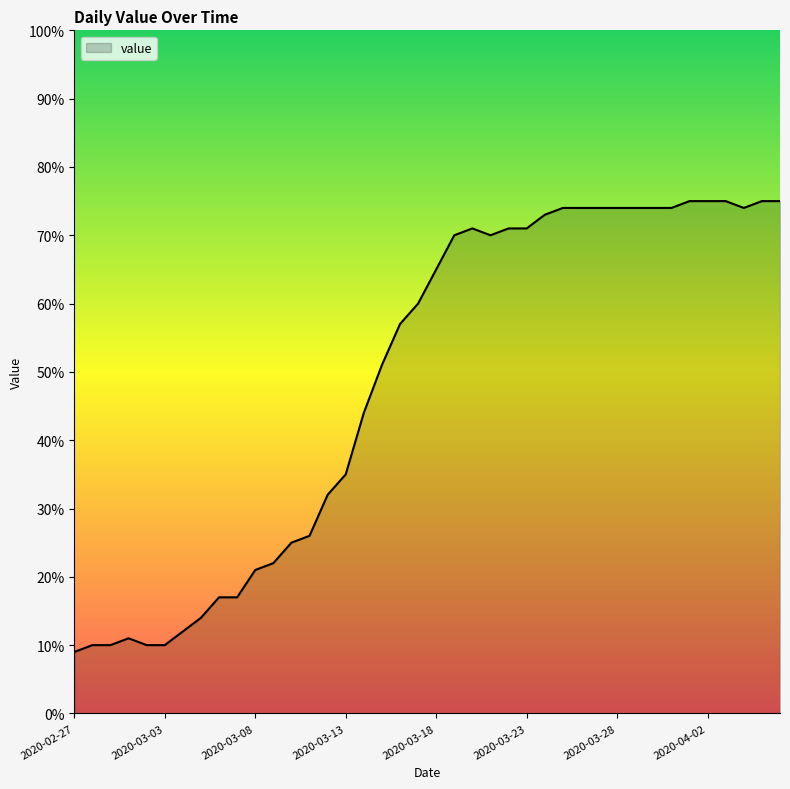

What is the difference between the maximum and minimum values?

66